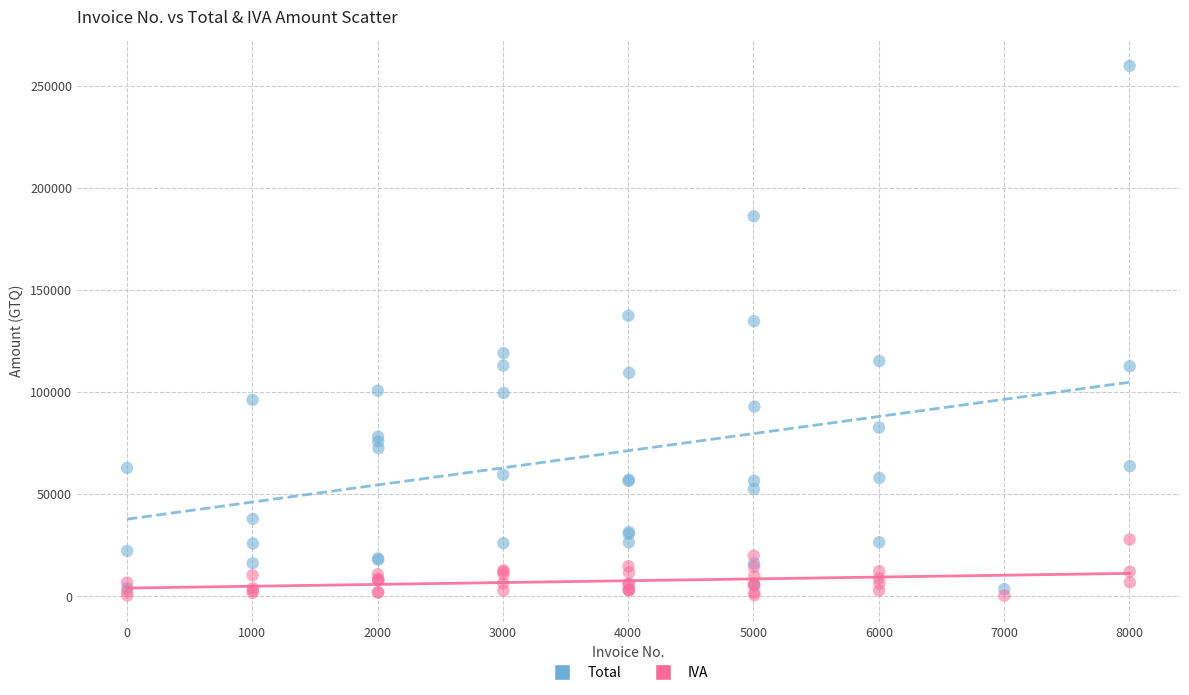

What is the X range (max minus min) for the scatter plot?

8003.0